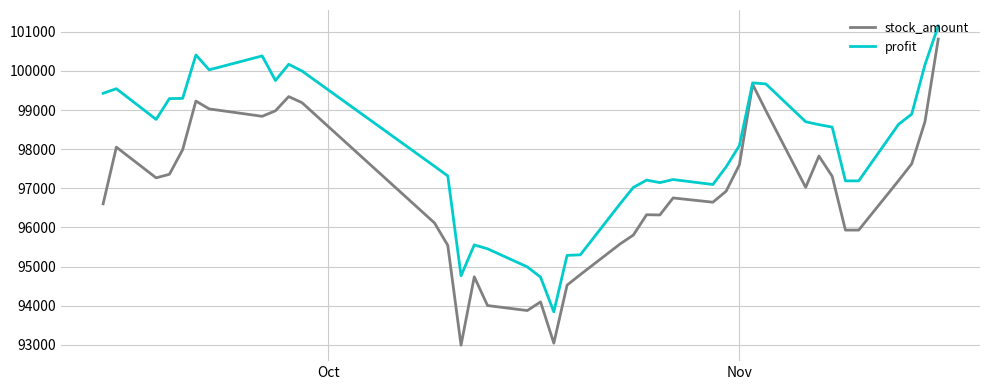

What is the highest value of the stock_amount series?

100814.4